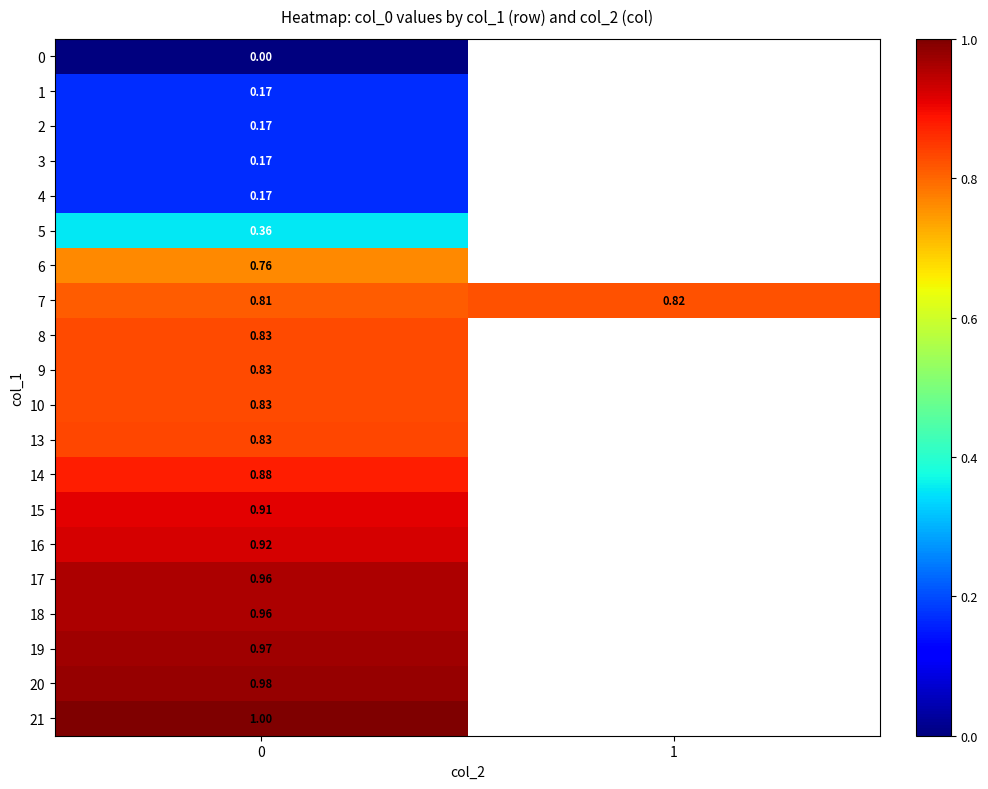

What is the total value across all series at 0?

13.5